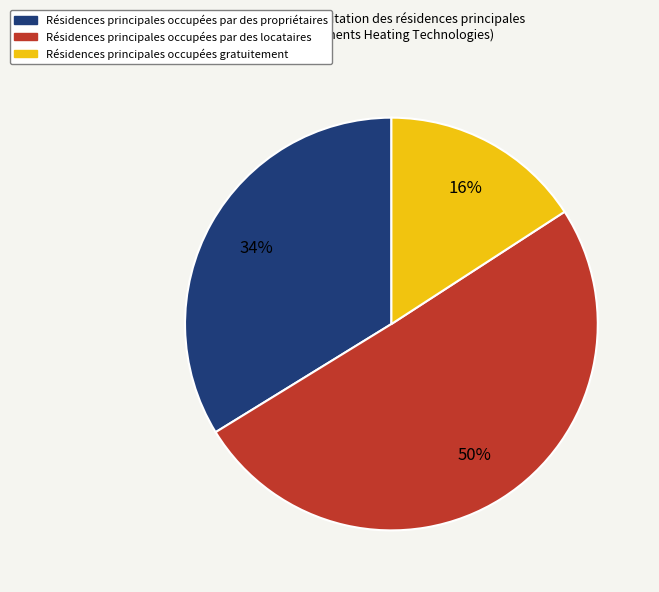

To the nearest percent, what is the average slice percentage?

33%